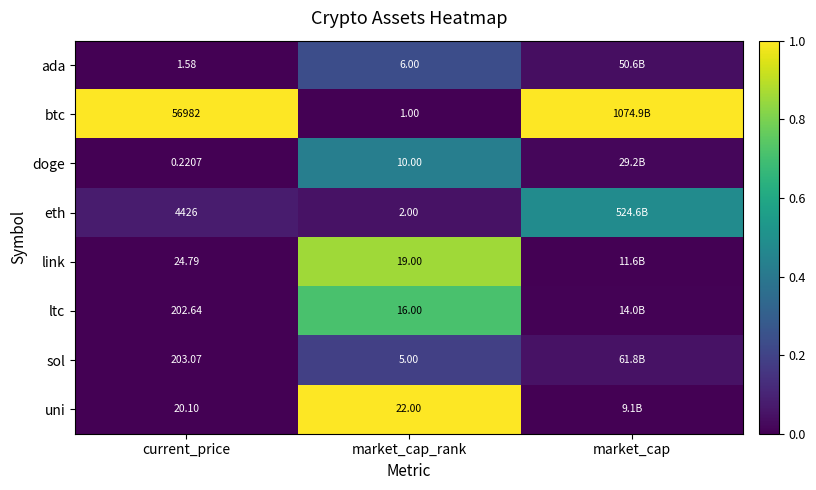

At market_cap_rank, list the series in order from smallest to largest.

btc, eth, sol, ada, doge, ltc, link, uni